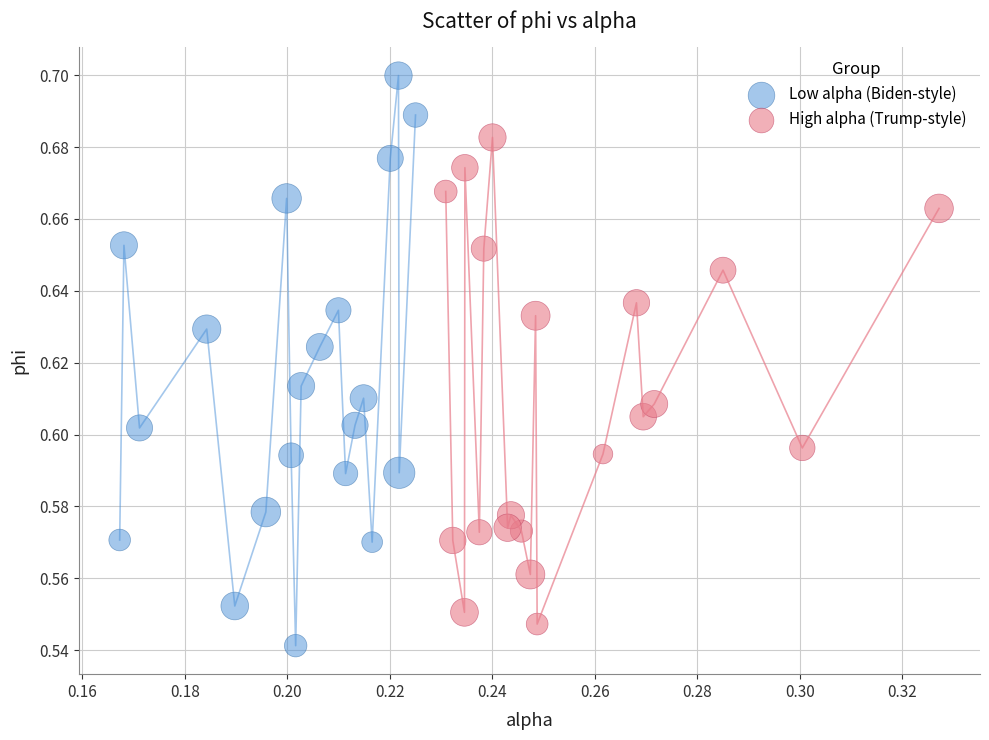

Which series has the largest Y range (max minus min)?

Low alpha (Biden-style)